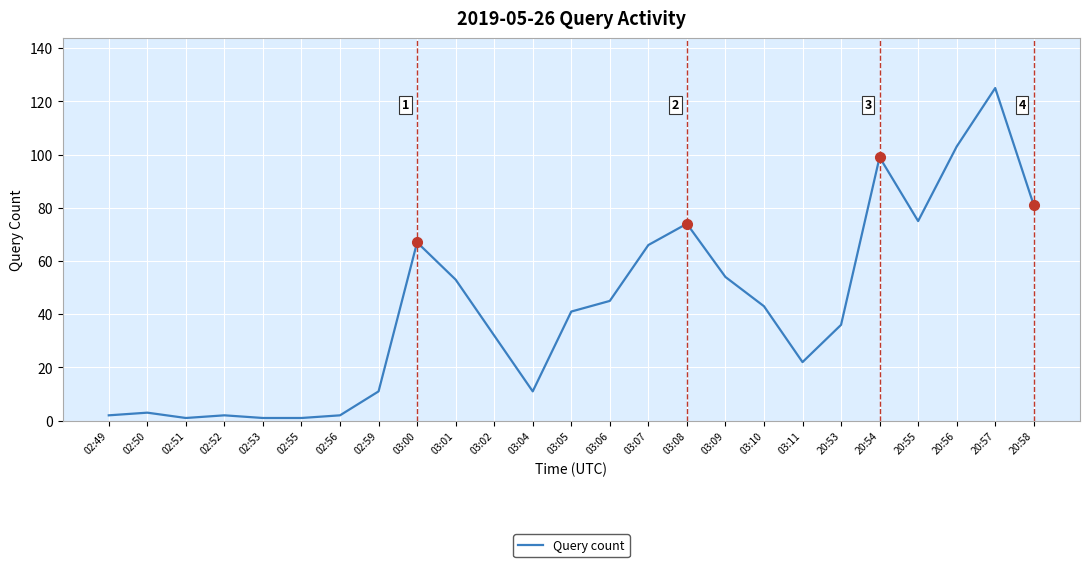

What is the difference between the maximum and minimum values?

124